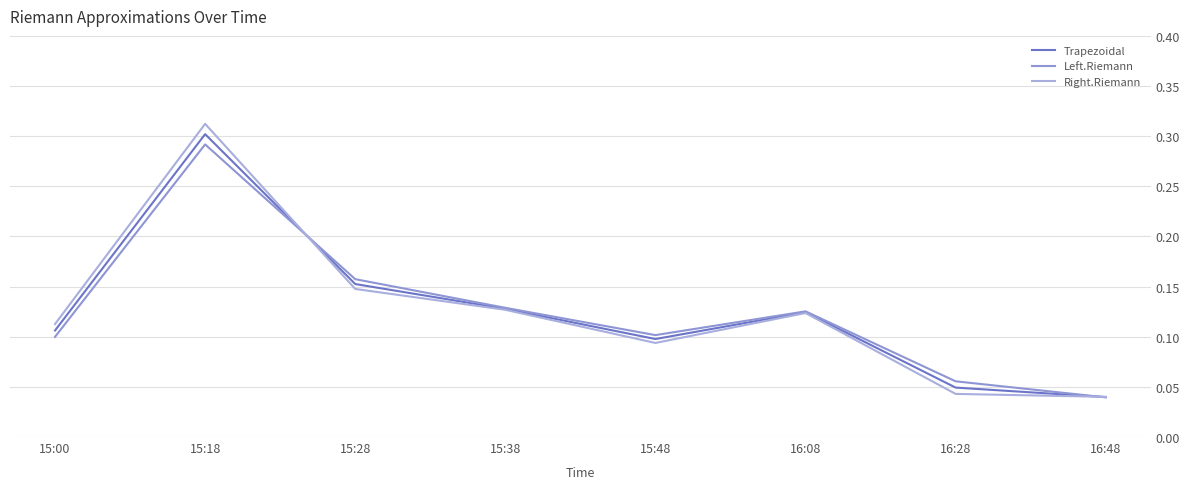

Between 15:38 and 16:48, which is larger?

15:38